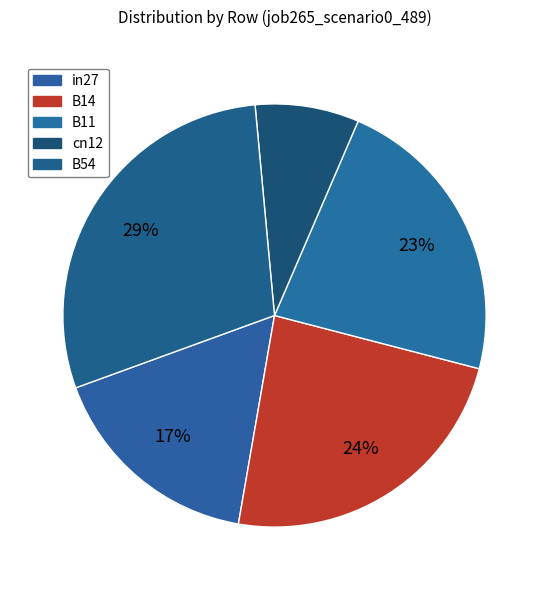

To the nearest percent, what is the difference between the largest and smallest slice percentages?

21%